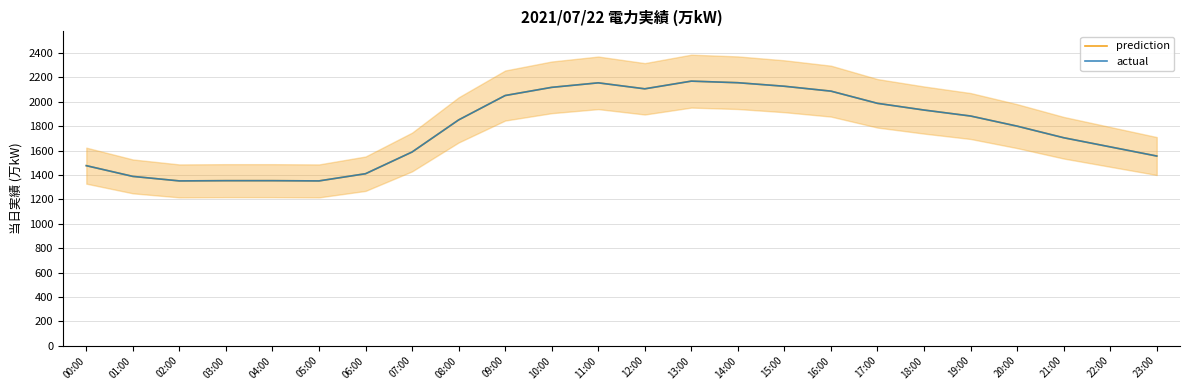

What position from the right is 02:00?

22